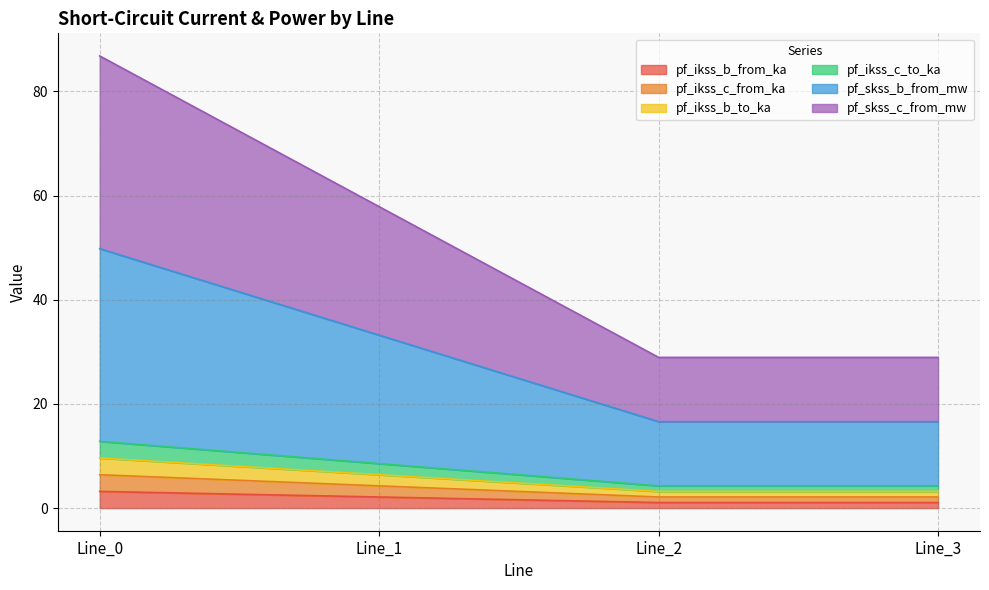

How many values in the pf_ikss_b_from_ka series are below 2?

2